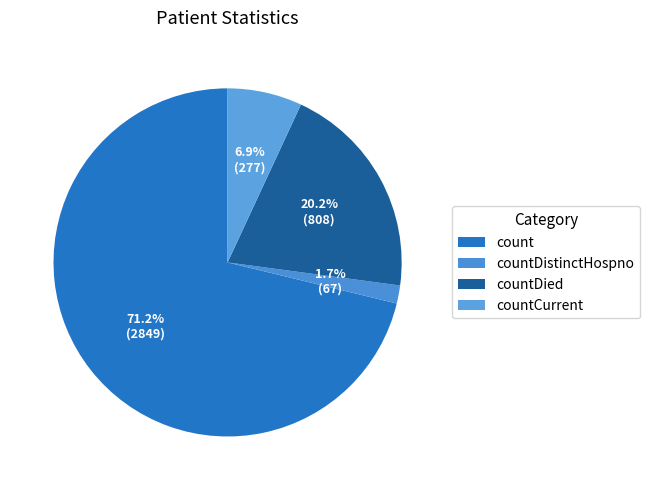

To the nearest percent, what percentage of the pie is countDistinctHospno?

2%